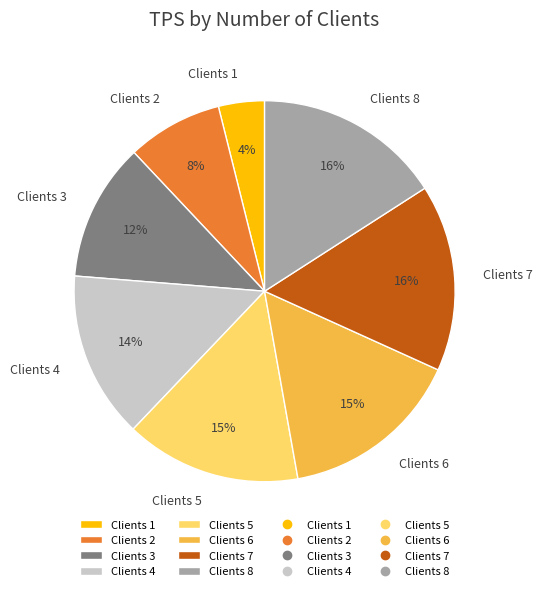

Which category has the smallest portion of the pie?

Clients 1